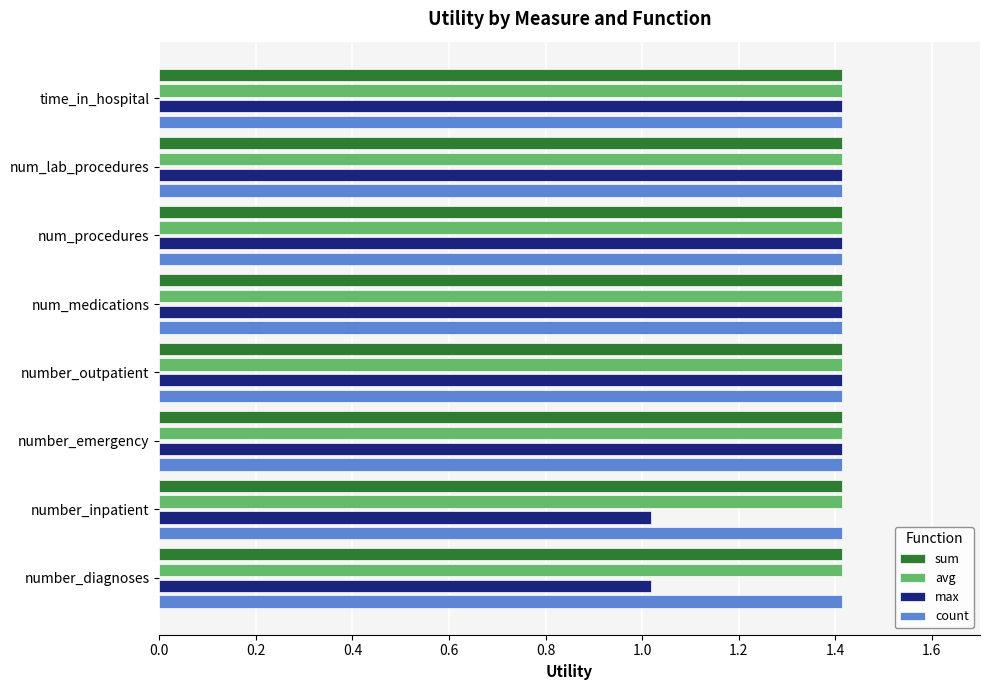

True or false: avg has a value of 0.5 at num_procedures.

False